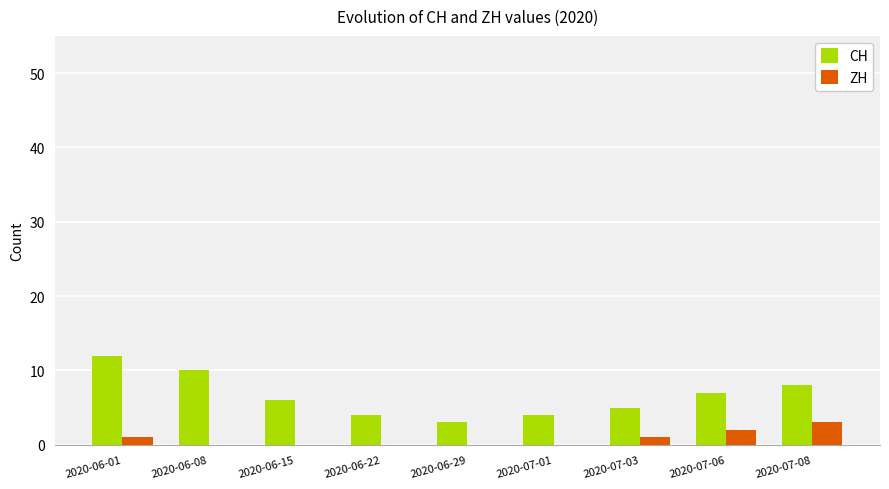

The value of ZH at 2020-06-15 is 0. True or false?

True